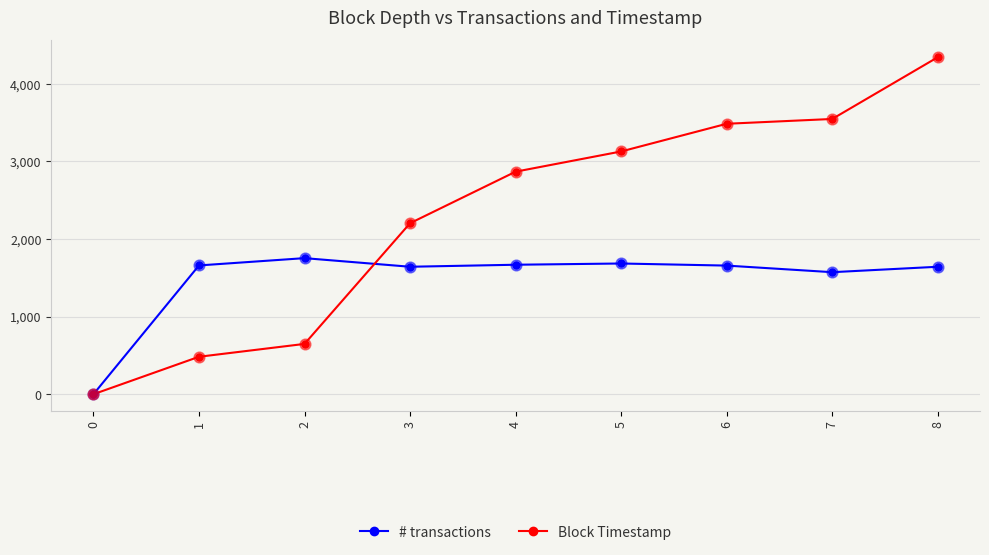

At which category is the sum across all series the highest?

8